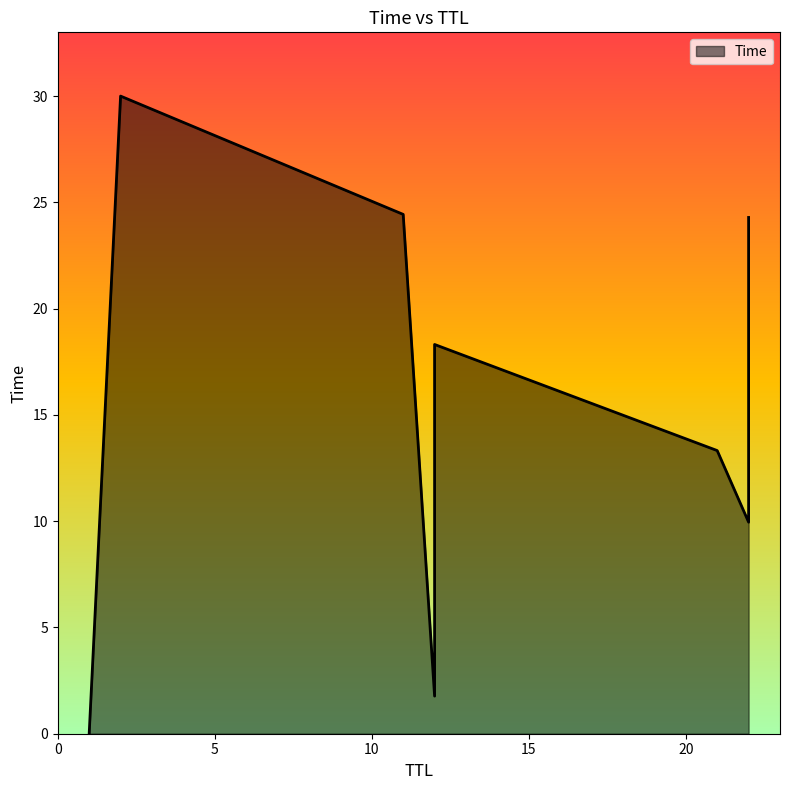

Count the number of data series in this chart.

1